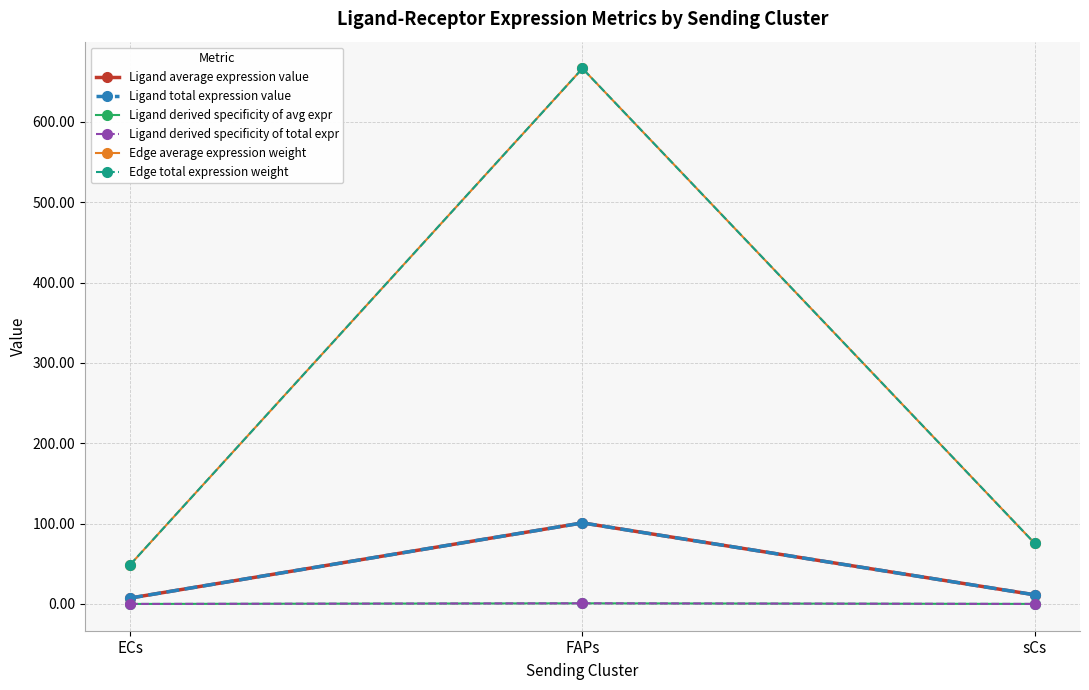

What is the sum of all Ligand average expression value values?

119.7